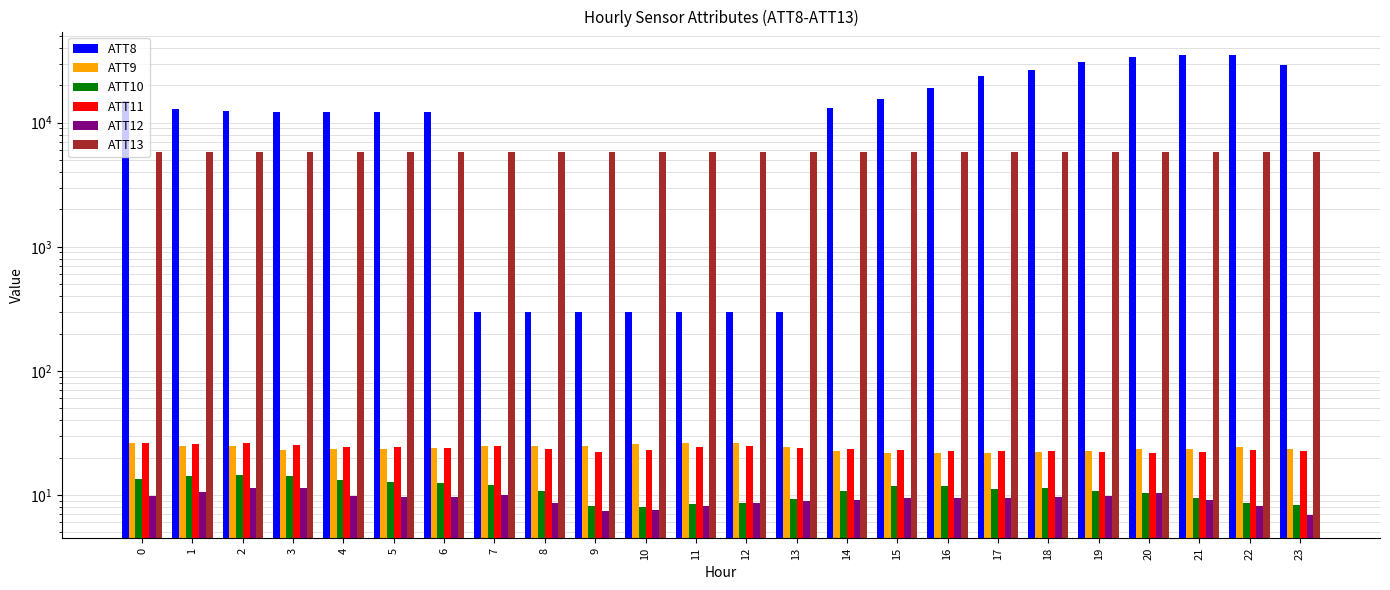

Reading left to right, transcribe all the data shown in this chart.

ATT8: 15000.0	13000.0	12400.0	12200.0	12200.0	12200.0	12200.0	300.0	300.0	300.0	300.0	300.0	300.0	300.0	13200.0	15400.0	19000.0	23600.0	26600.0	31000.0	34000.0	35400.0	35200.0	29300.0
ATT9: 26.2	24.7	24.8	23.2	23.6	23.3	23.9	25.0	24.9	24.6	25.8	26.4	26.0	24.2	22.4	21.8	21.8	21.7	22.1	22.6	23.4	23.4	24.2	23.5
ATT10: 13.3	14.2	14.4	14.3	13.3	12.7	12.5	11.9	10.7	8.1	7.9	8.5	8.7	9.3	10.8	11.8	11.7	11.2	11.5	10.8	10.4	9.5	8.6	8.3
ATT11: 26.1	25.8	26.1	25.1	24.4	24.3	23.9	24.6	23.7	22.0	23.2	24.4	24.7	24.0	23.4	23.0	22.7	22.6	22.5	22.1	21.8	22.0	23.1	22.4
ATT12: 9.8	10.5	11.3	11.5	9.9	9.6	9.7	10.0	8.6	7.4	7.6	8.1	8.6	8.9	9.1	9.5	9.4	9.4	9.7	9.9	10.3	9.1	8.1	6.9
ATT13: 5831.3	5836.0	5841.9	5845.9	5842.2	5838.1	5840.0	5837.3	5833.6	5840.8	5846.6	5844.3	5845.9	5850.9	5851.2	5850.7	5852.9	5855.1	5856.6	5854.2	5853.8	5853.8	5856.2	5857.6